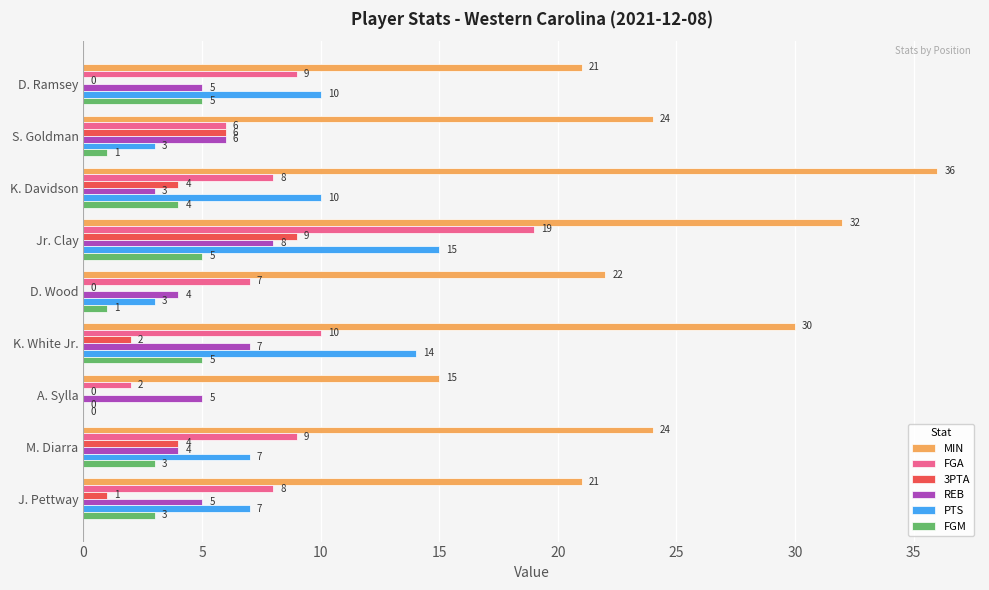

At which category does the chart reach its peak across all series?

K. Davidson